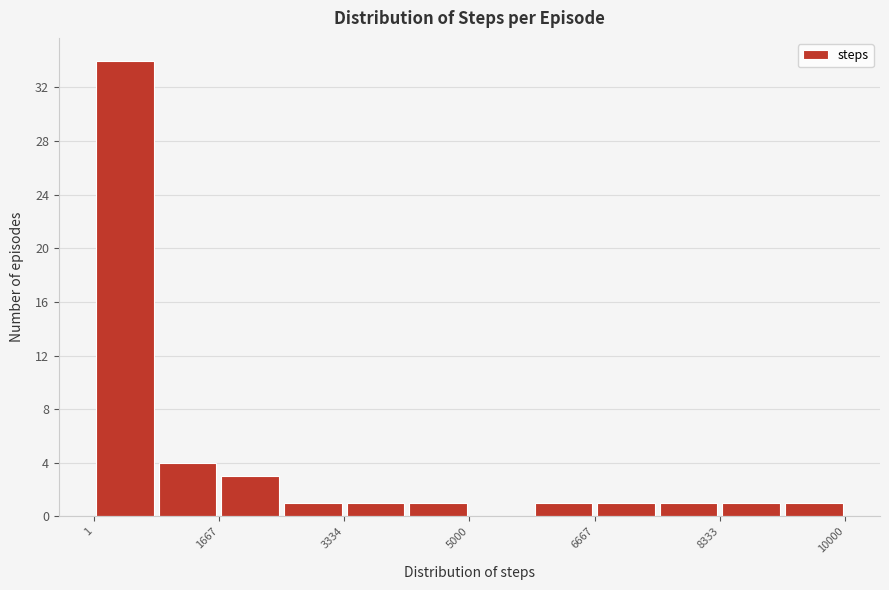

Reading left to right, list every bar in this chart as the range it spans on the x-axis followed by its height. Neither the bar edges nor the heights are printed on the chart, so give them approximately, as read against the axes.

0 to 800: 34
800 to 1600: 4
1600 to 2600: 3
2600 to 3400: 1
3400 to 4200: 1
4200 to 5000: 1
5000 to 5800: 0
5800 to 6600: 1
6600 to 7600: 1
7600 to 8400: 1
8400 to 9200: 1
9200 to 10000: 1